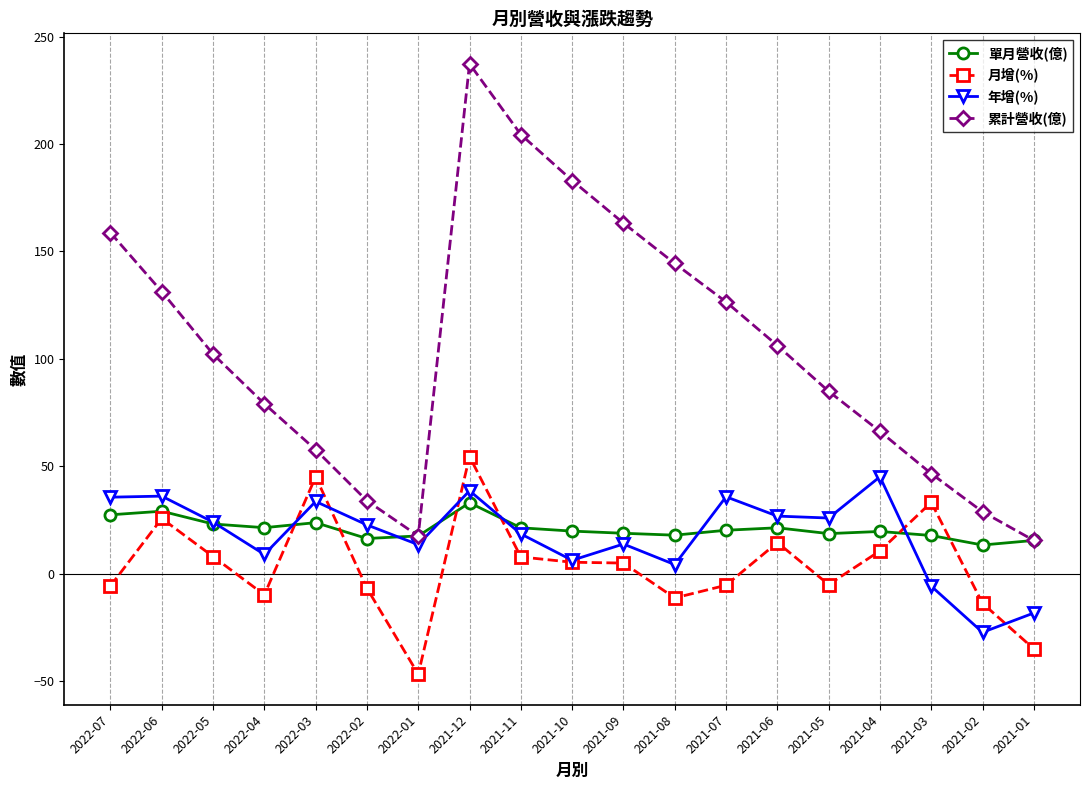

Rank the series at 2021-08 from lowest to highest value.

月增(%), 年增(%), 單月營收(億), 累計營收(億)